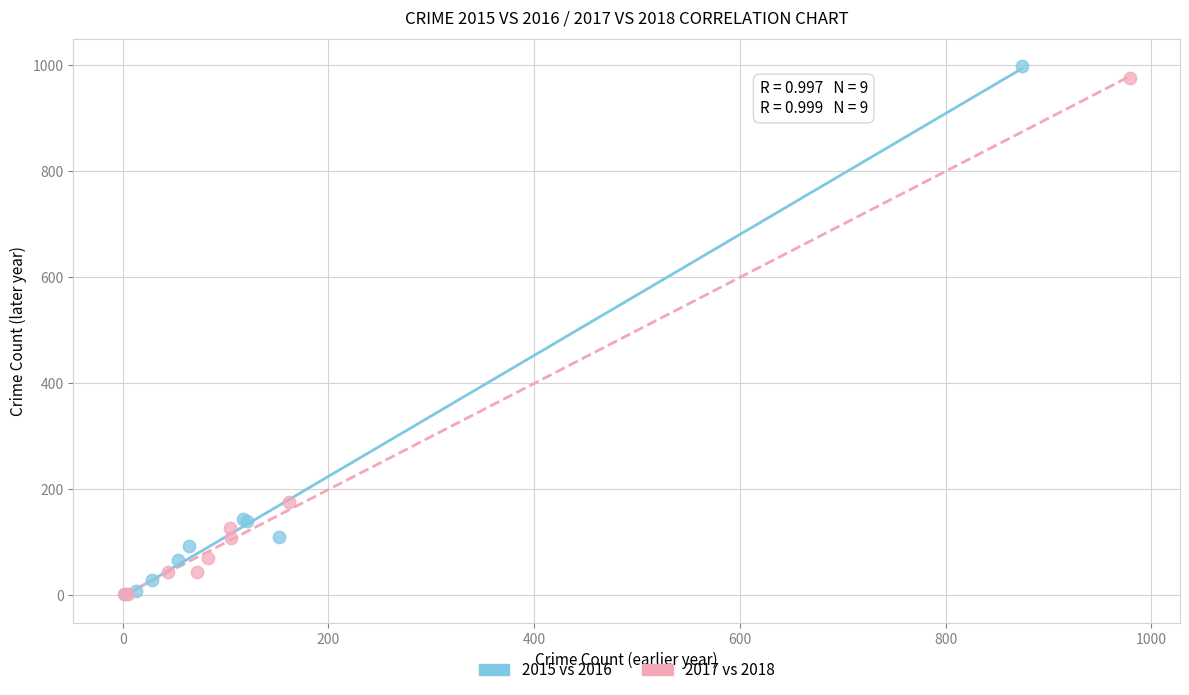

Which series has the largest Y range (max minus min)?

2015 vs 2016